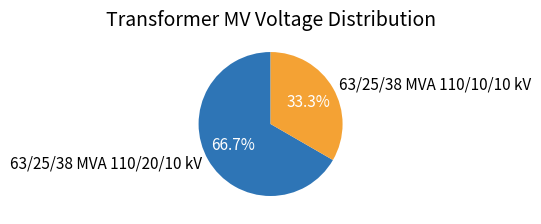

Which slice represents more than half of the pie?

63/25/38 MVA 110/20/10 kV